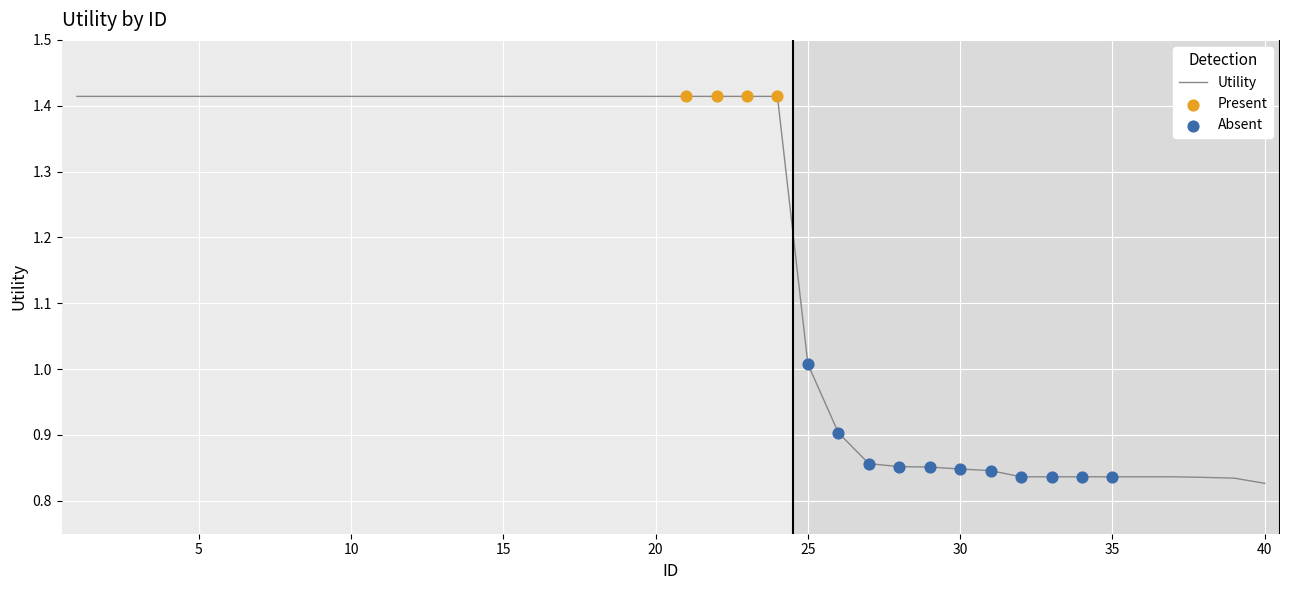

What is the difference between the maximum and minimum values?

0.6